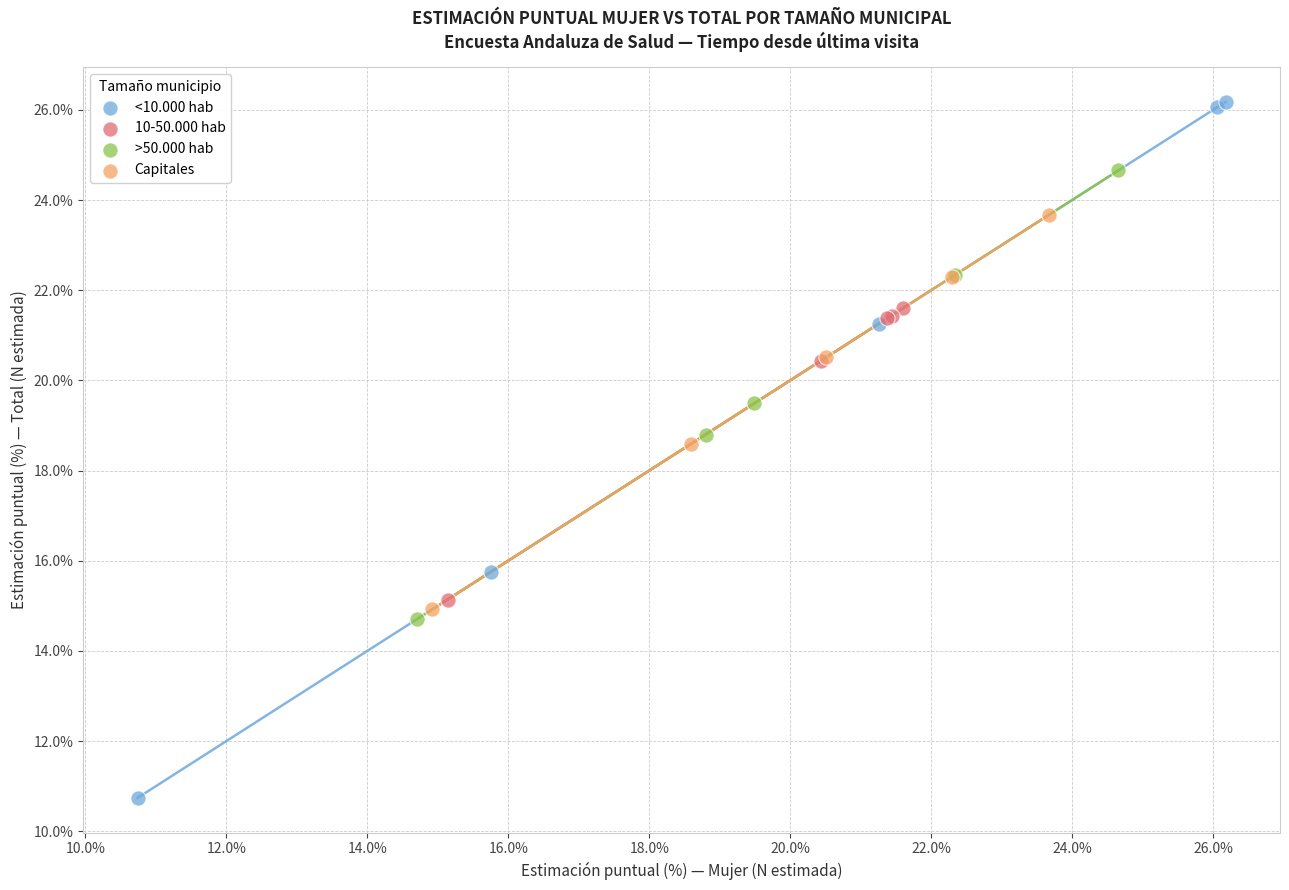

Which series contains the highest Y value?

<10.000 hab